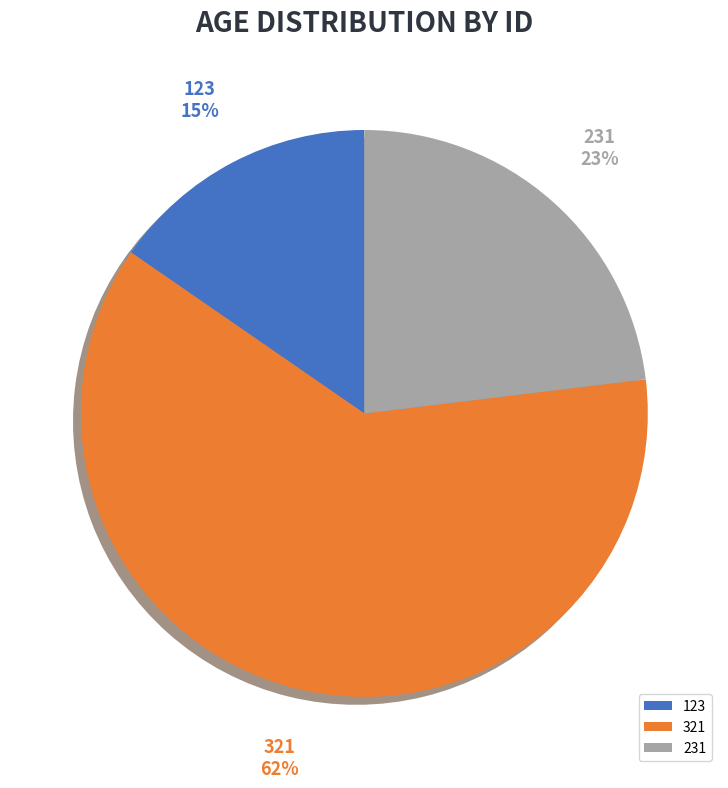

Do 321 and 231 together represent more than half of the pie?

Yes